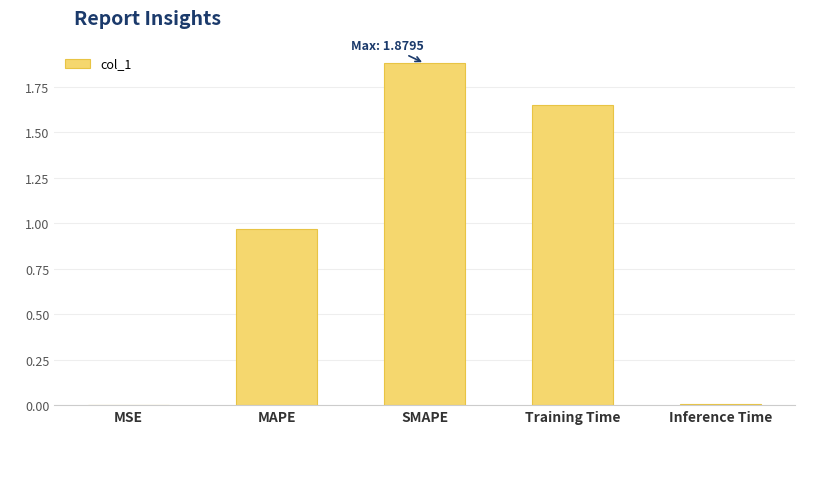

Between MAPE and Training Time, which is larger?

Training Time